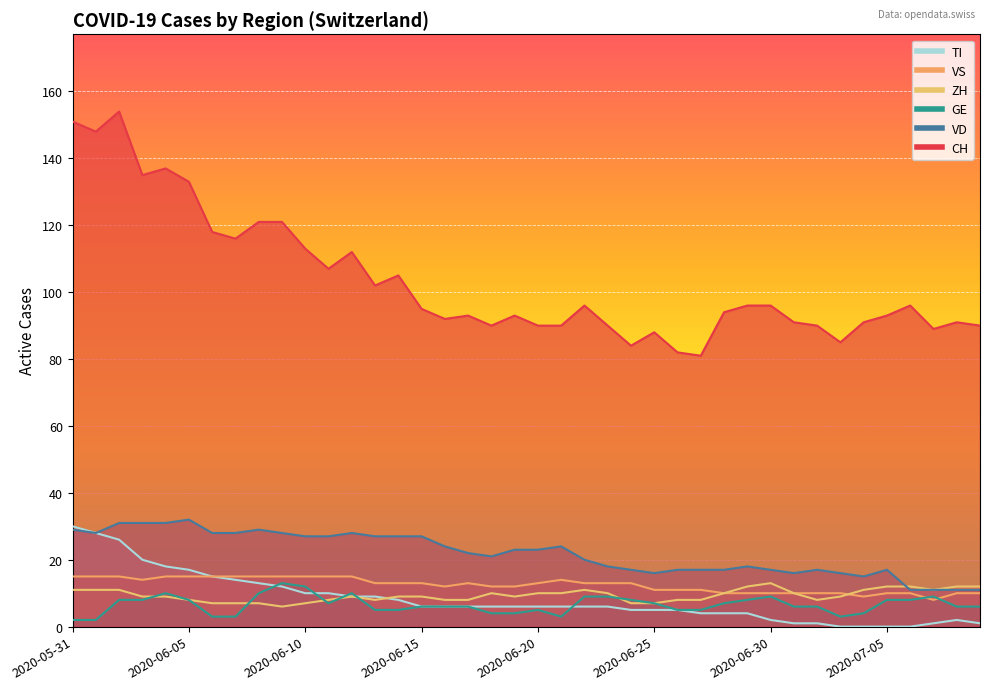

Reading right to left, list all the values displayed in this chart.

CH: 2020-07-09=90	2020-07-08=91	2020-07-07=89	2020-07-06=96	2020-07-05=93	2020-07-04=91	2020-07-03=85	2020-07-02=90	2020-07-01=91	2020-06-30=96	2020-06-29=96	2020-06-28=94	2020-06-27=81	2020-06-26=82	2020-06-25=88	2020-06-24=84	2020-06-23=90	2020-06-22=96	2020-06-21=90	2020-06-20=90	2020-06-19=93	2020-06-18=90	2020-06-17=93	2020-06-16=92	2020-06-15=95	2020-06-14=105	2020-06-13=102	2020-06-12=112	2020-06-11=107	2020-06-10=113	2020-06-09=121	2020-06-08=121	2020-06-07=116	2020-06-06=118	2020-06-05=133	2020-06-04=137	2020-06-03=135	2020-06-02=154	2020-06-01=148	2020-05-31=151
VD: 2020-07-09=11	2020-07-08=11	2020-07-07=11	2020-07-06=11	2020-07-05=17	2020-07-04=15	2020-07-03=16	2020-07-02=17	2020-07-01=16	2020-06-30=17	2020-06-29=18	2020-06-28=17	2020-06-27=17	2020-06-26=17	2020-06-25=16	2020-06-24=17	2020-06-23=18	2020-06-22=20	2020-06-21=24	2020-06-20=23	2020-06-19=23	2020-06-18=21	2020-06-17=22	2020-06-16=24	2020-06-15=27	2020-06-14=27	2020-06-13=27	2020-06-12=28	2020-06-11=27	2020-06-10=27	2020-06-09=28	2020-06-08=29	2020-06-07=28	2020-06-06=28	2020-06-05=32	2020-06-04=31	2020-06-03=31	2020-06-02=31	2020-06-01=28	2020-05-31=29
GE: 2020-07-09=6	2020-07-08=6	2020-07-07=9	2020-07-06=8	2020-07-05=8	2020-07-04=4	2020-07-03=3	2020-07-02=6	2020-07-01=6	2020-06-30=9	2020-06-29=8	2020-06-28=7	2020-06-27=5	2020-06-26=5	2020-06-25=7	2020-06-24=8	2020-06-23=9	2020-06-22=9	2020-06-21=3	2020-06-20=5	2020-06-19=4	2020-06-18=4	2020-06-17=6	2020-06-16=6	2020-06-15=6	2020-06-14=5	2020-06-13=5	2020-06-12=10	2020-06-11=7	2020-06-10=12	2020-06-09=13	2020-06-08=10	2020-06-07=3	2020-06-06=3	2020-06-05=8	2020-06-04=10	2020-06-03=8	2020-06-02=8	2020-06-01=2	2020-05-31=2
ZH: 2020-07-09=12	2020-07-08=12	2020-07-07=11	2020-07-06=12	2020-07-05=12	2020-07-04=11	2020-07-03=9	2020-07-02=8	2020-07-01=10	2020-06-30=13	2020-06-29=12	2020-06-28=10	2020-06-27=8	2020-06-26=8	2020-06-25=7	2020-06-24=7	2020-06-23=10	2020-06-22=11	2020-06-21=10	2020-06-20=10	2020-06-19=9	2020-06-18=10	2020-06-17=8	2020-06-16=8	2020-06-15=9	2020-06-14=9	2020-06-13=8	2020-06-12=9	2020-06-11=8	2020-06-10=7	2020-06-09=6	2020-06-08=7	2020-06-07=7	2020-06-06=7	2020-06-05=8	2020-06-04=9	2020-06-03=9	2020-06-02=11	2020-06-01=11	2020-05-31=11
VS: 2020-07-09=10	2020-07-08=10	2020-07-07=8	2020-07-06=10	2020-07-05=10	2020-07-04=9	2020-07-03=10	2020-07-02=10	2020-07-01=10	2020-06-30=10	2020-06-29=10	2020-06-28=10	2020-06-27=11	2020-06-26=11	2020-06-25=11	2020-06-24=13	2020-06-23=13	2020-06-22=13	2020-06-21=14	2020-06-20=13	2020-06-19=12	2020-06-18=12	2020-06-17=13	2020-06-16=12	2020-06-15=13	2020-06-14=13	2020-06-13=13	2020-06-12=15	2020-06-11=15	2020-06-10=15	2020-06-09=15	2020-06-08=15	2020-06-07=15	2020-06-06=15	2020-06-05=15	2020-06-04=15	2020-06-03=14	2020-06-02=15	2020-06-01=15	2020-05-31=15
TI: 2020-07-09=1	2020-07-08=2	2020-07-07=1	2020-07-06=0	2020-07-05=0	2020-07-04=0	2020-07-03=0	2020-07-02=1	2020-07-01=1	2020-06-30=2	2020-06-29=4	2020-06-28=4	2020-06-27=4	2020-06-26=5	2020-06-25=5	2020-06-24=5	2020-06-23=6	2020-06-22=6	2020-06-21=6	2020-06-20=6	2020-06-19=6	2020-06-18=6	2020-06-17=6	2020-06-16=6	2020-06-15=6	2020-06-14=8	2020-06-13=9	2020-06-12=9	2020-06-11=10	2020-06-10=10	2020-06-09=12	2020-06-08=13	2020-06-07=14	2020-06-06=15	2020-06-05=17	2020-06-04=18	2020-06-03=20	2020-06-02=26	2020-06-01=28	2020-05-31=30